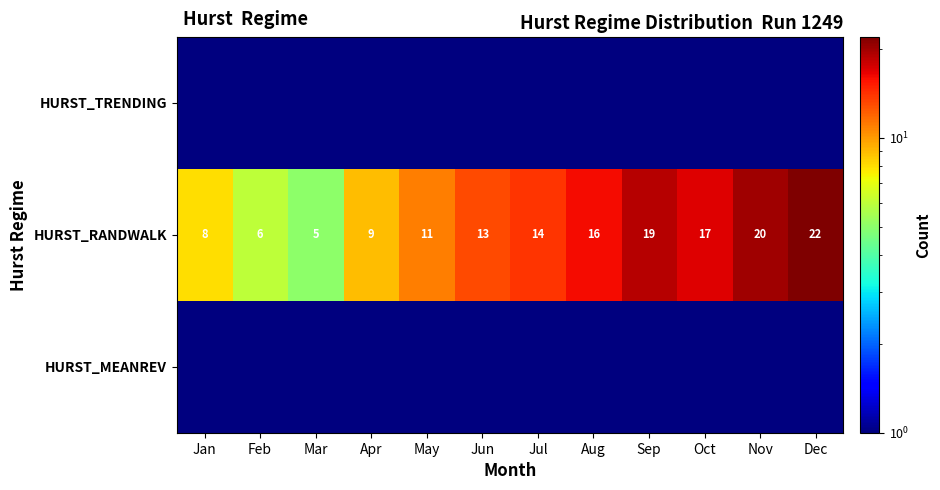

What is the approximate value of HURST_RANDWALK at Jun?

13.0